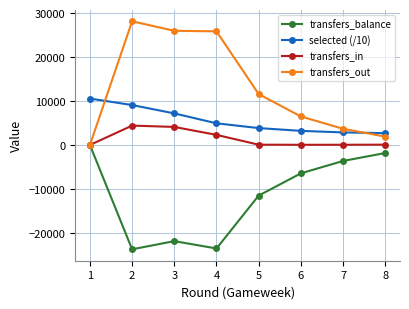

What is the difference between the second highest and second lowest values in the transfers_out series?

24065.0